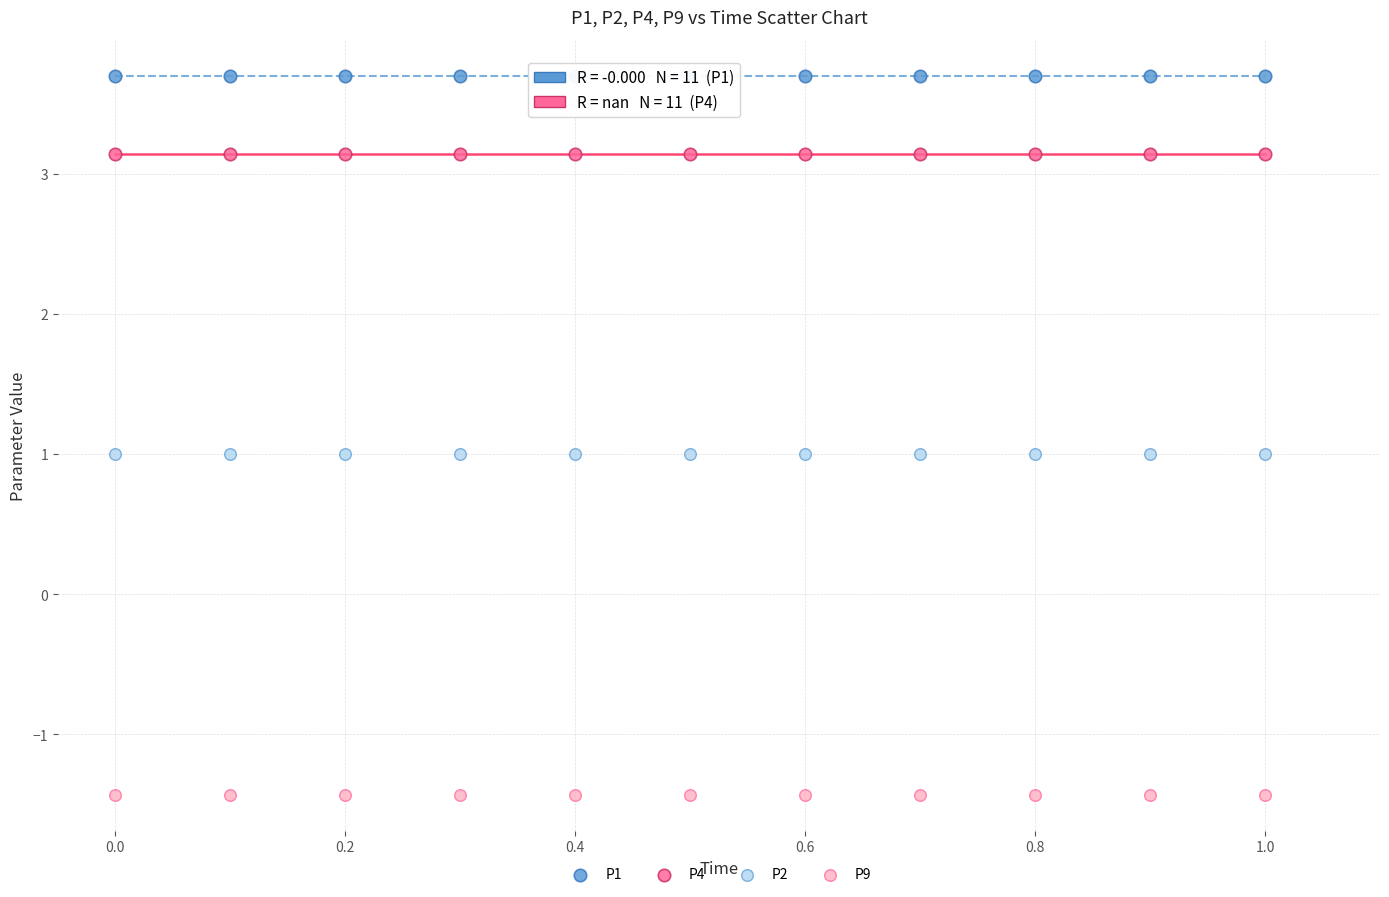

Which series reaches the minimum Y coordinate?

P9